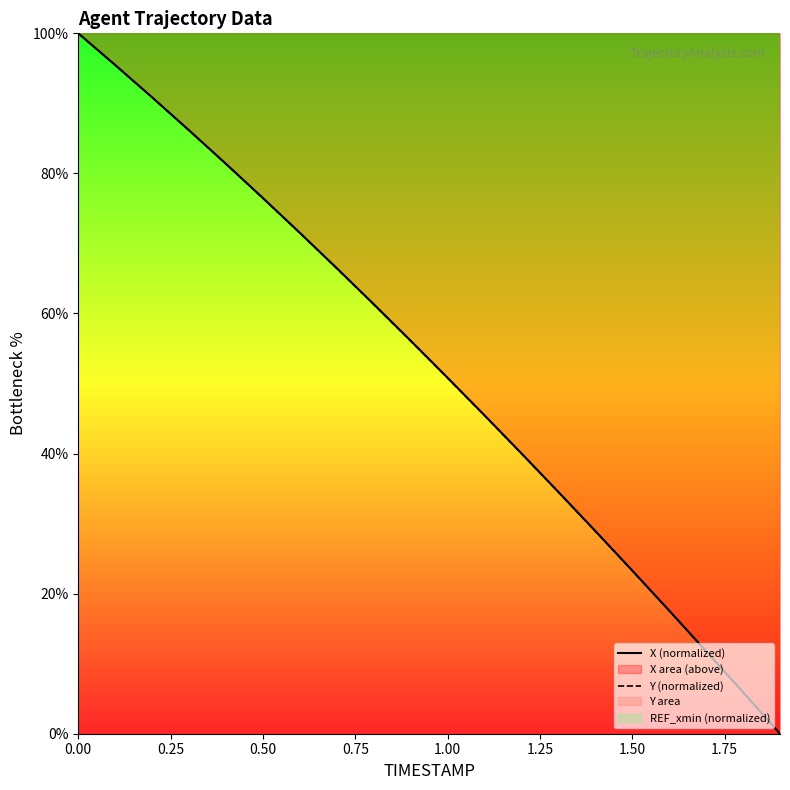

Does the chart display data point markers on the line(s)?

No